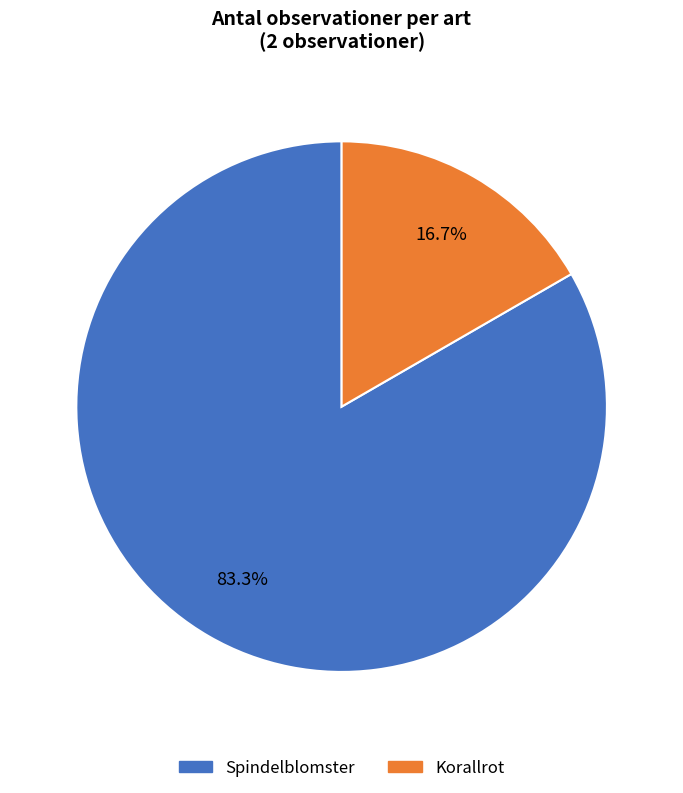

What is the majority slice?

Spindelblomster